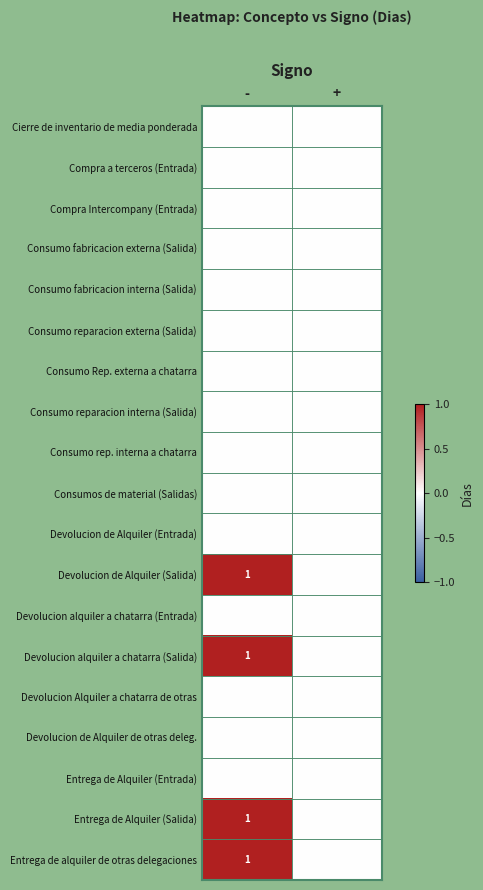

The Entrega de Alquiler (Salida) series shows 1 at -. True or false?

True